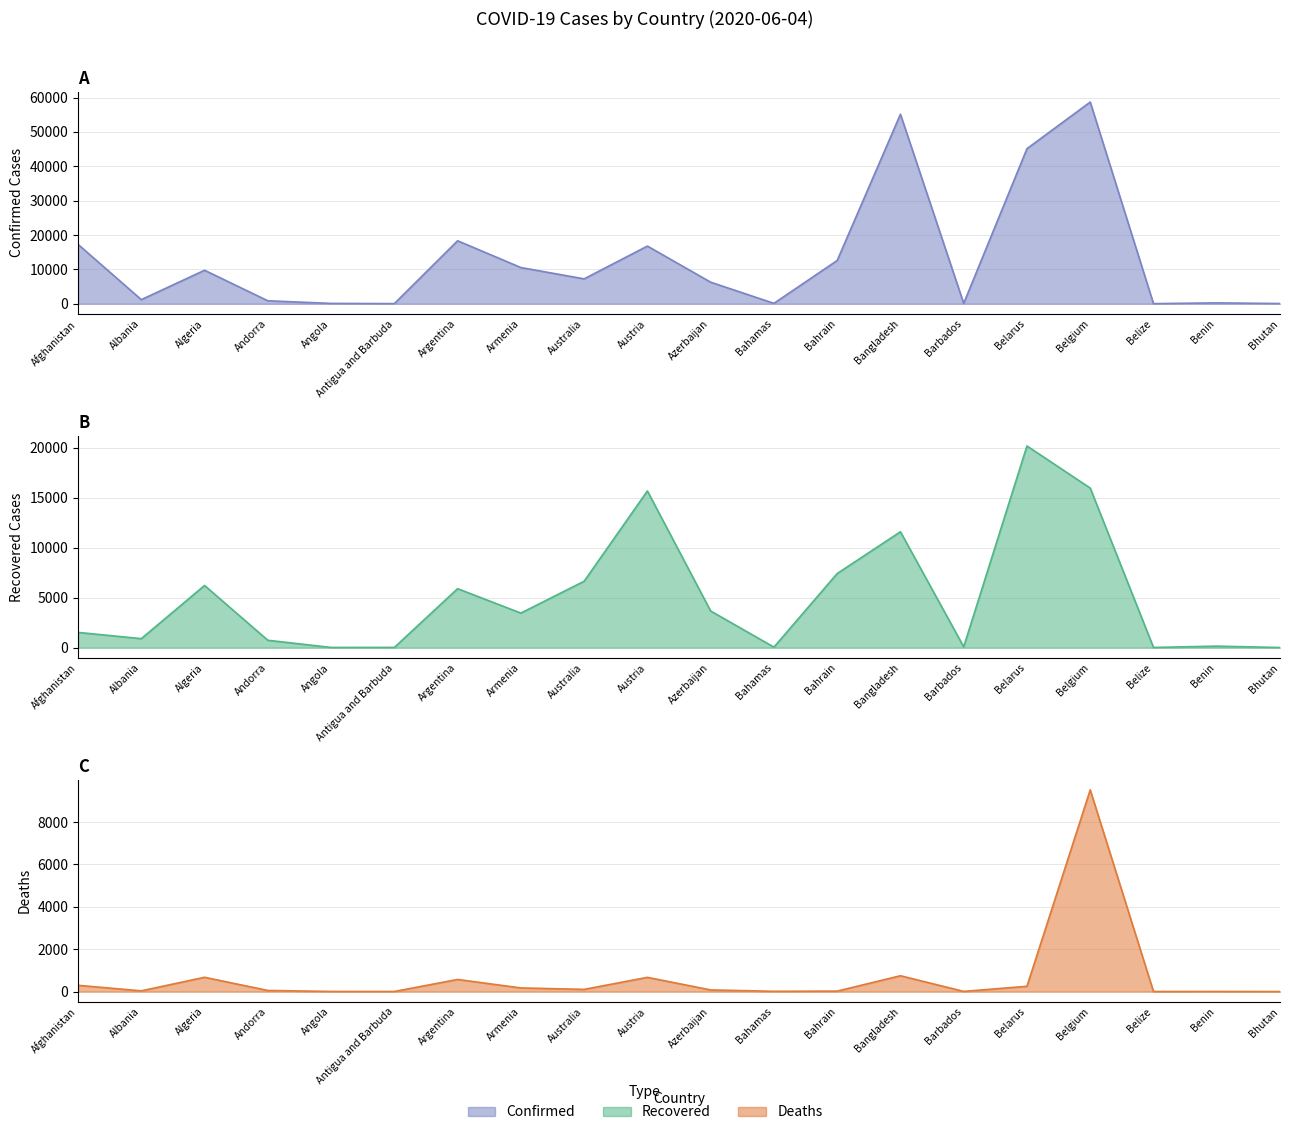

What is the sum of all Recovered values?

100171